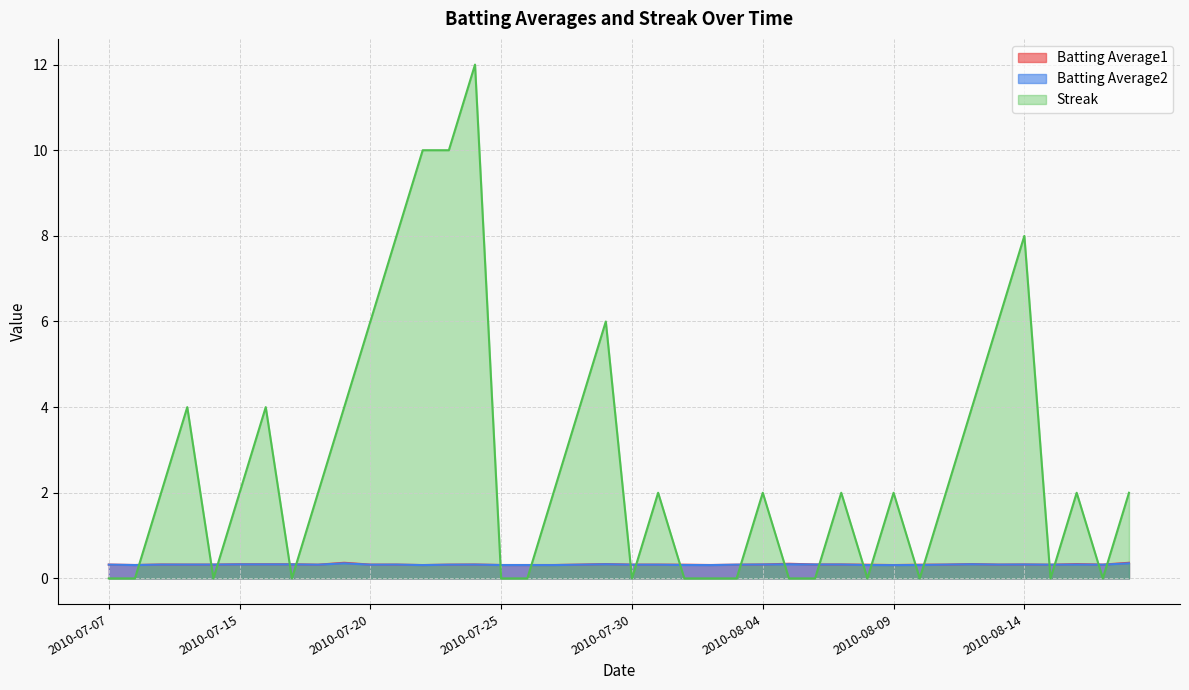

What is the total value across all series at 2010-08-03?

0.6